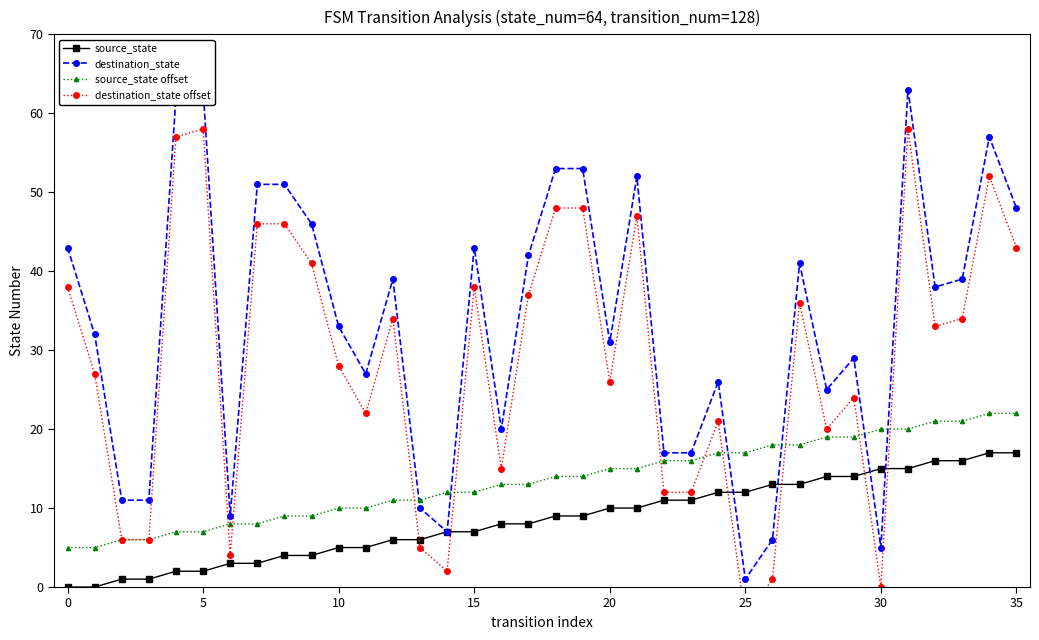

What is the sum of the destination_state values at 32 and 29?

67